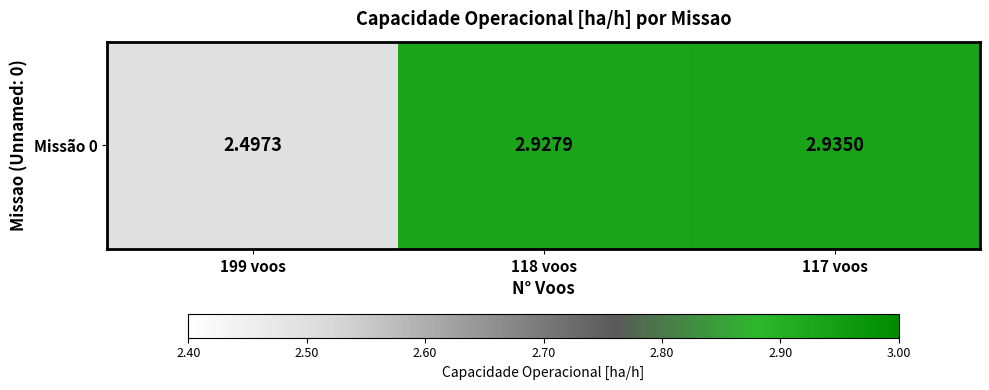

List the labels in order of value, smallest first.

199 voos, 118 voos, 117 voos